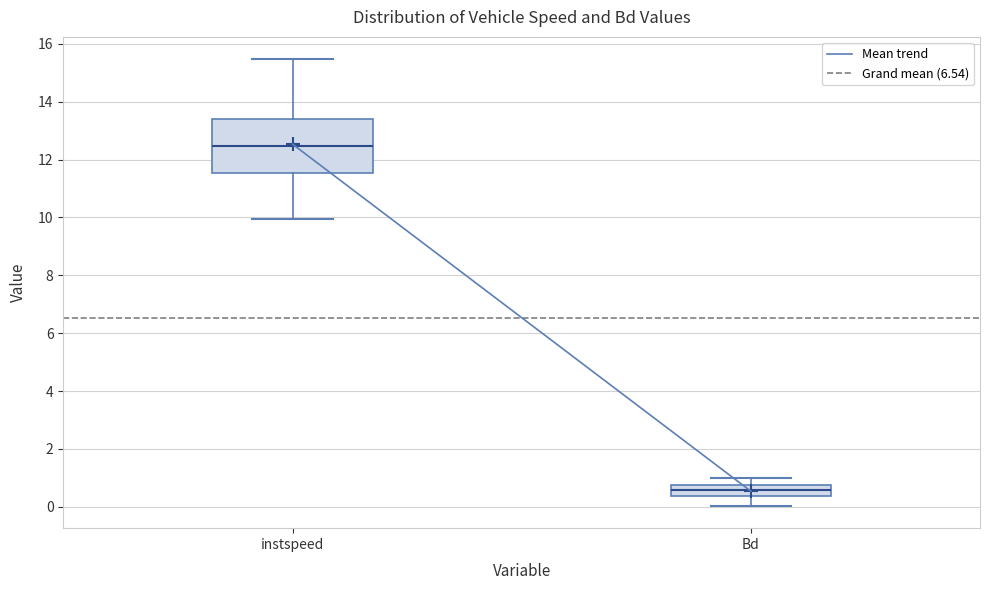

Reading left to right, read every box against the y-axis: the position of its median line, the range the box covers, and the ends of its whiskers. The values are not printed on the chart, so give them approximately, as read against the axis.

instspeed: median 12.4, box 11.6 to 13.4, whiskers 10.0 to 15.4
Bd: median 0.6, box 0.4 to 0.8, whiskers 0.0 to 1.0